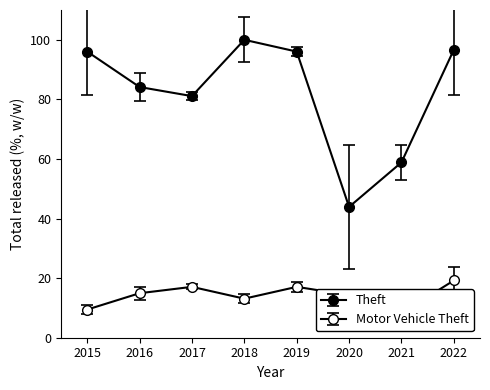

Is the value of Motor Vehicle Theft at 2021 greater than the value of Theft at 2018?

No